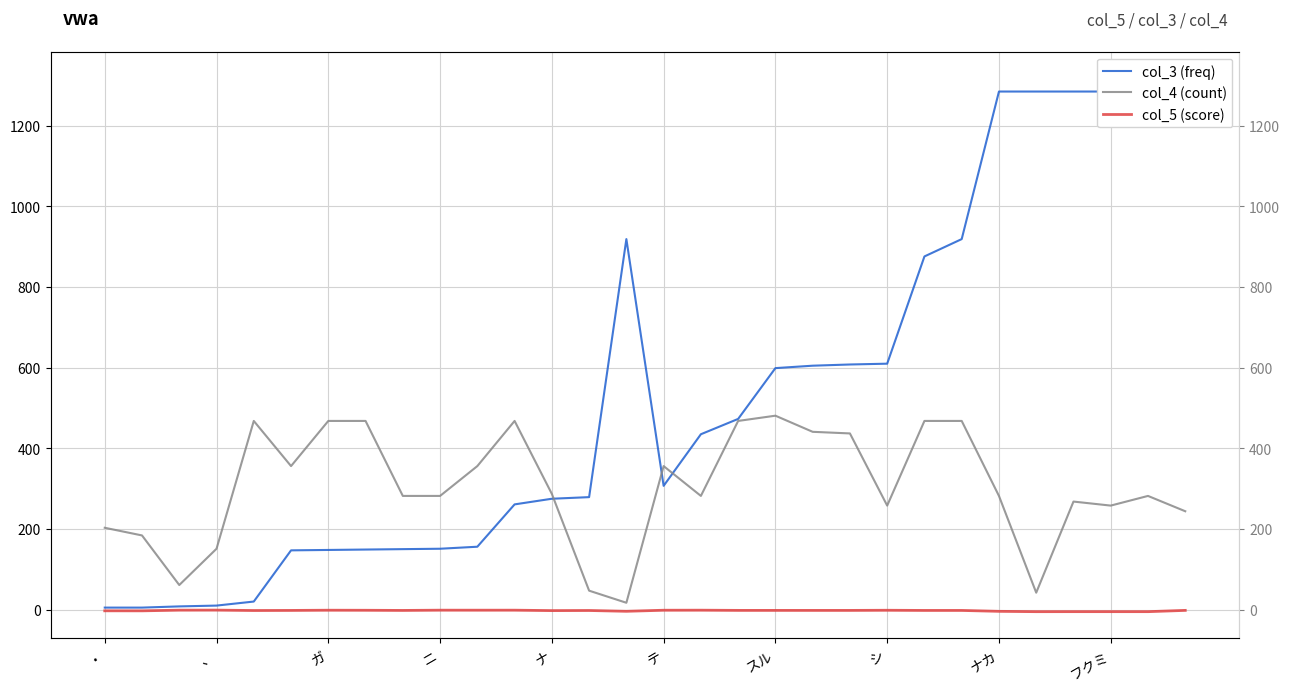

After their last crossing, which series has the higher values: col_4 (count) or col_3 (freq)?

col_3 (freq)